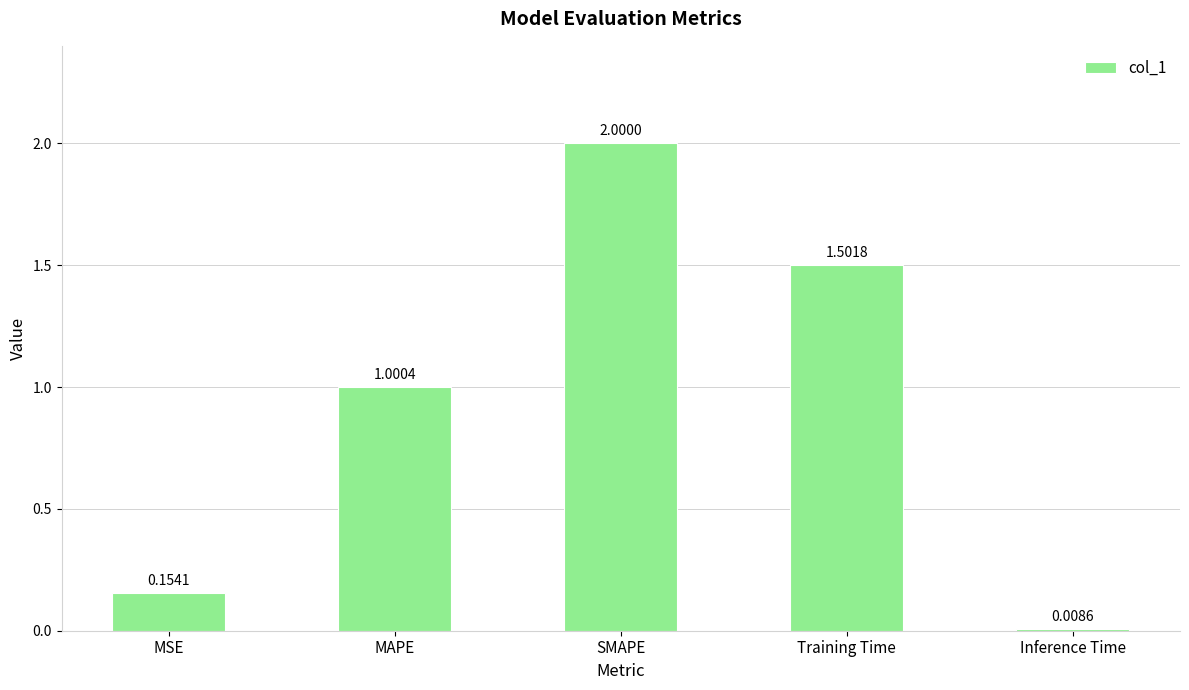

What position from the left is MAPE?

2